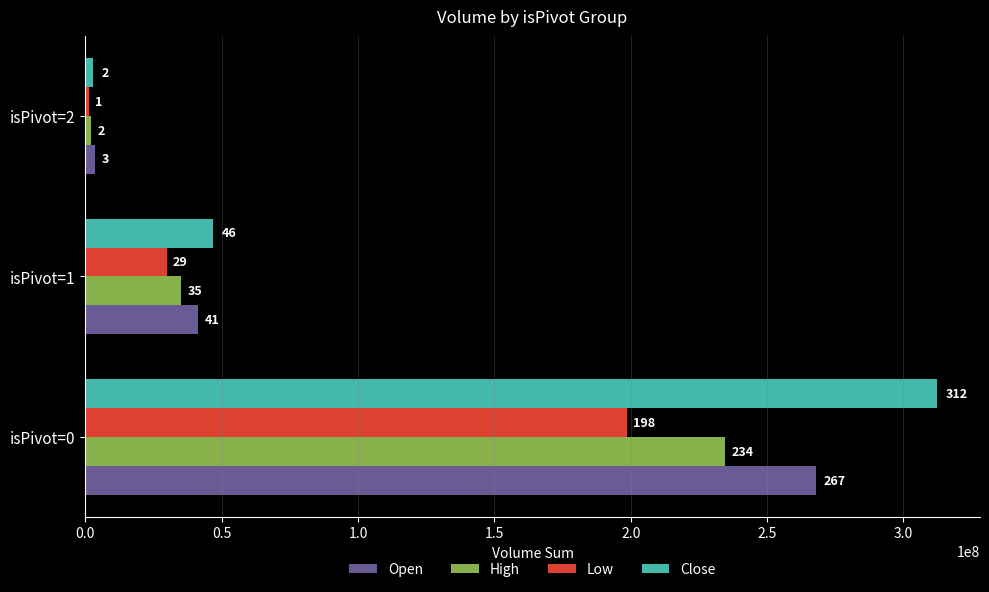

What are all the series names shown in the legend?

Open, High, Low, Close